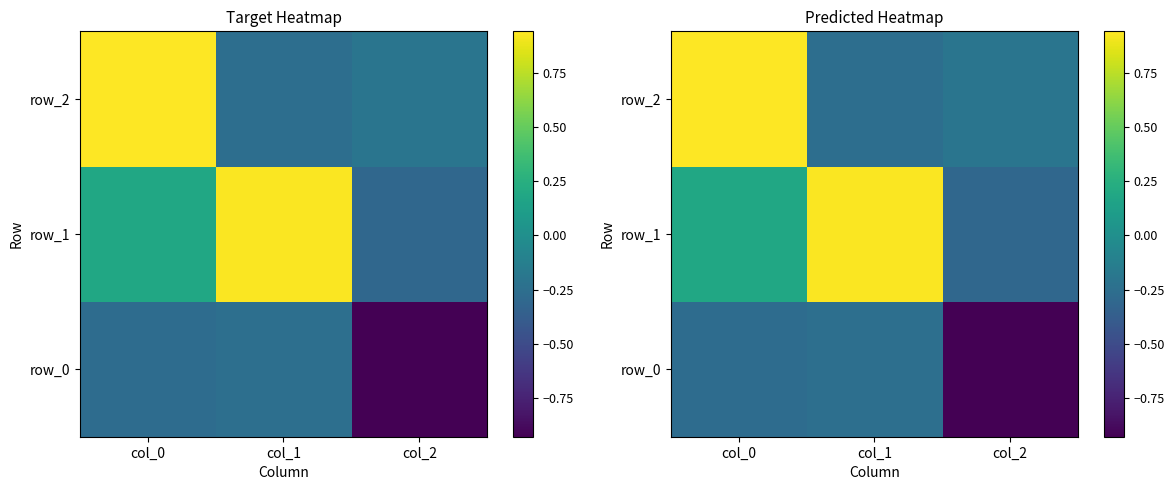

How many values in row_1 are below zero?

1